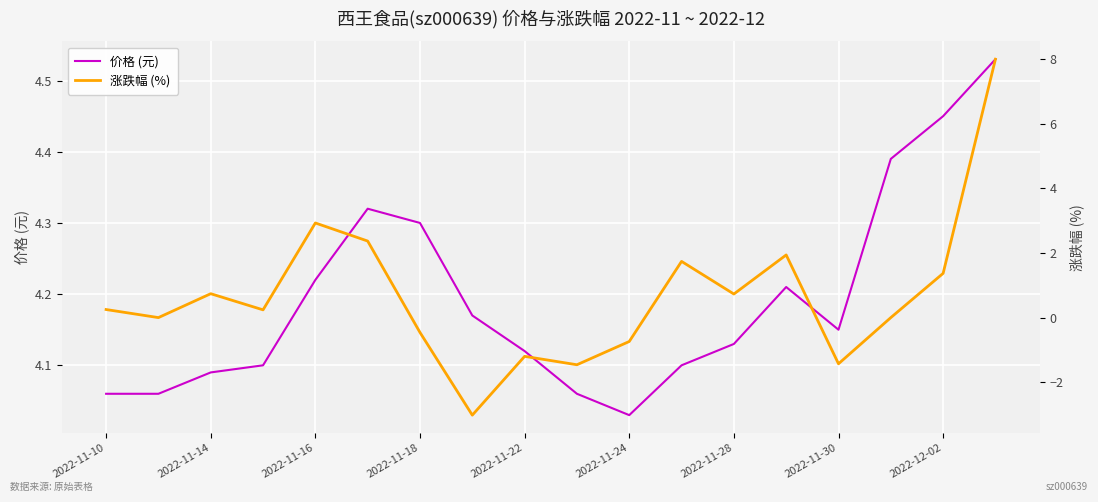

How many series are shown in this chart?

2